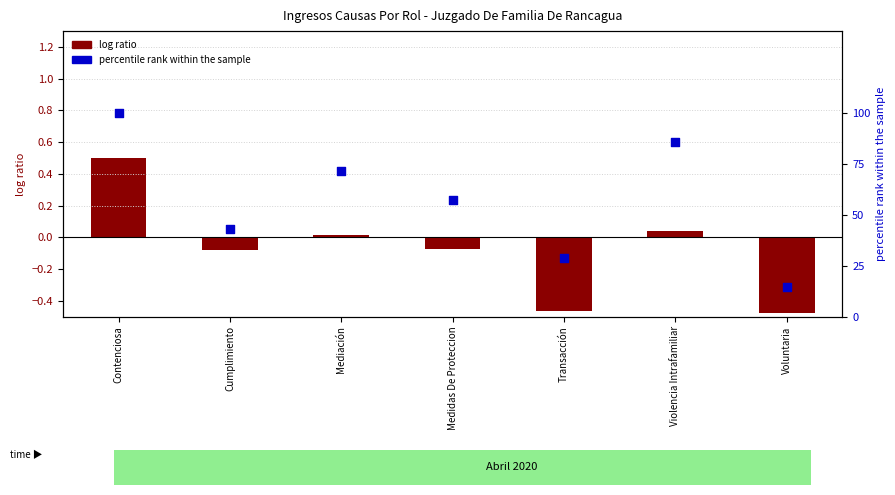

Which series has the largest total across all categories?

percentile rank within the sample